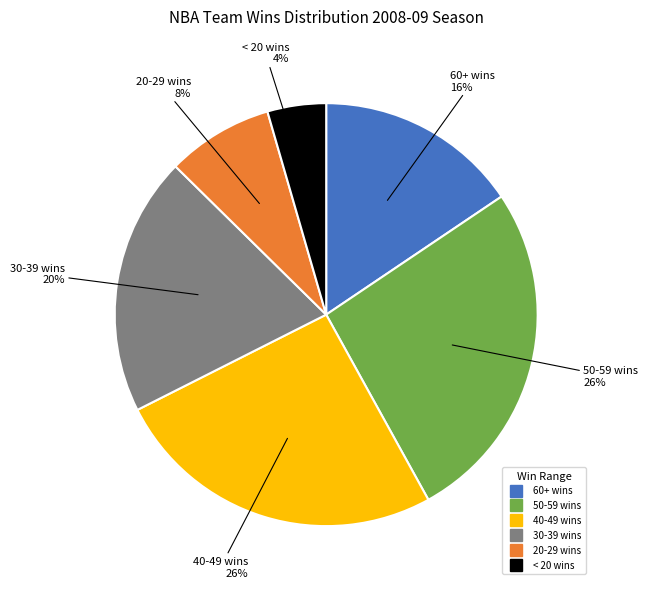

Is there a majority slice in this chart?

No